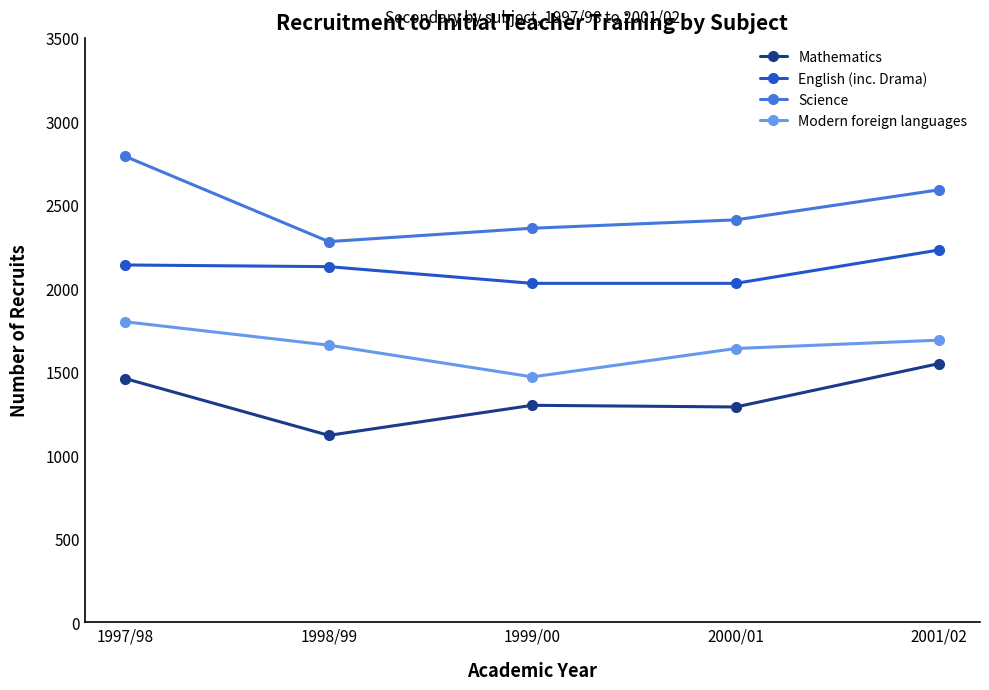

Which series changed the most between 1997/98 and 1998/99?

Science